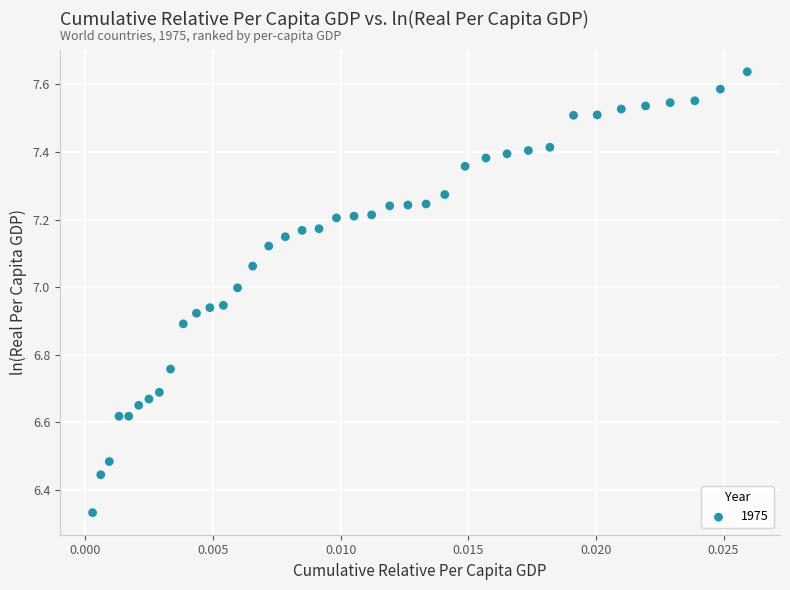

What is the range of Y values (max minus min)?

1.3